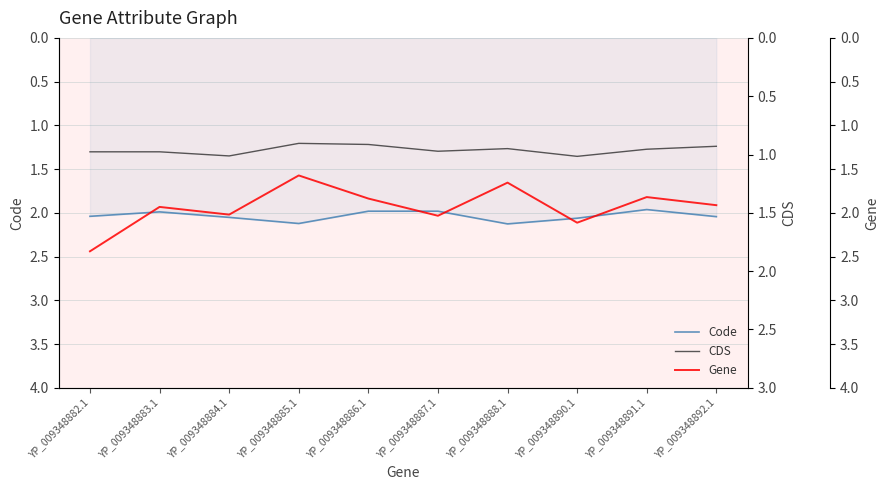

True or false: CDS and Code intersect in this chart.

False